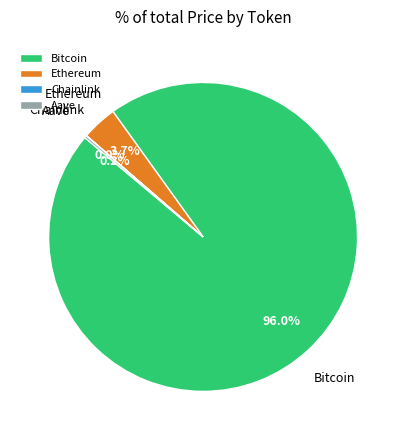

Is there any slice that represents more than half of the pie?

Yes